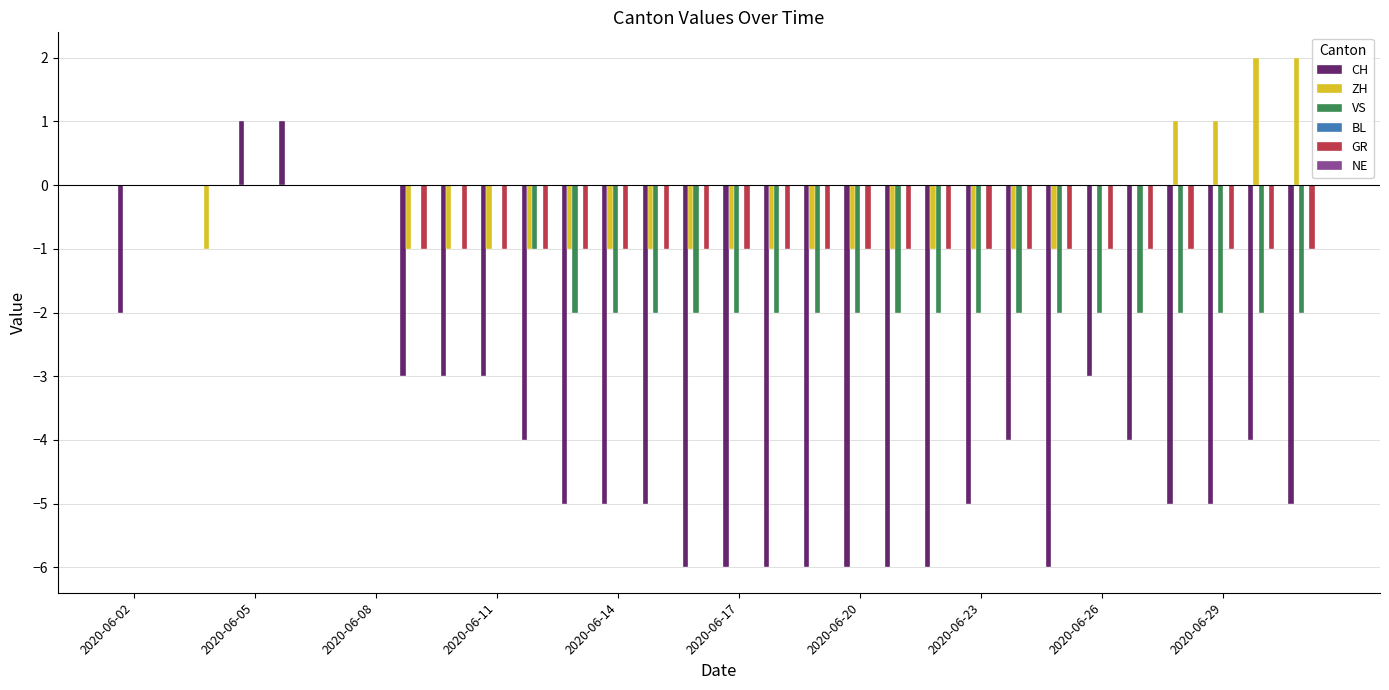

How many data points does each series have?

30